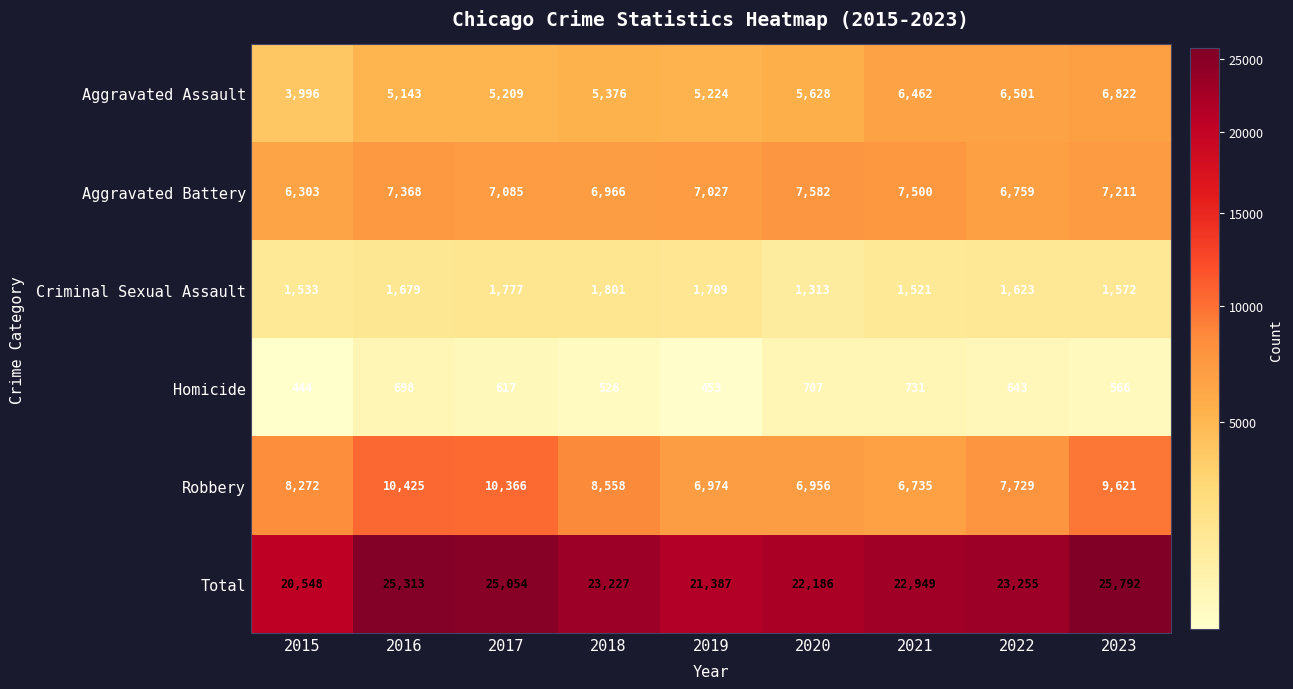

True or false: Robbery has a value of 14539 at 2018.

False